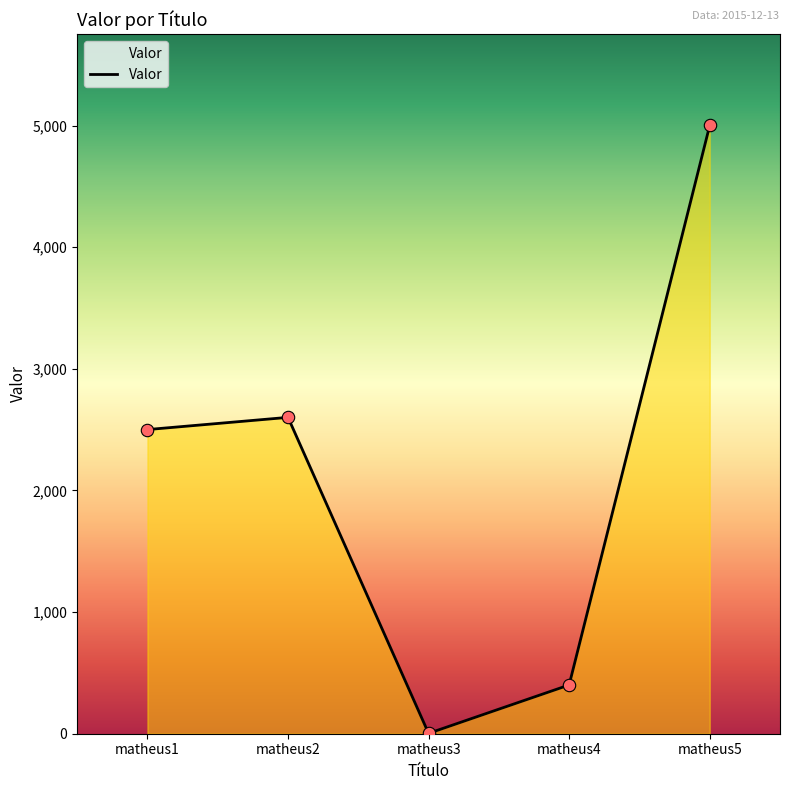

Between matheus5 and matheus1, which is larger?

matheus5